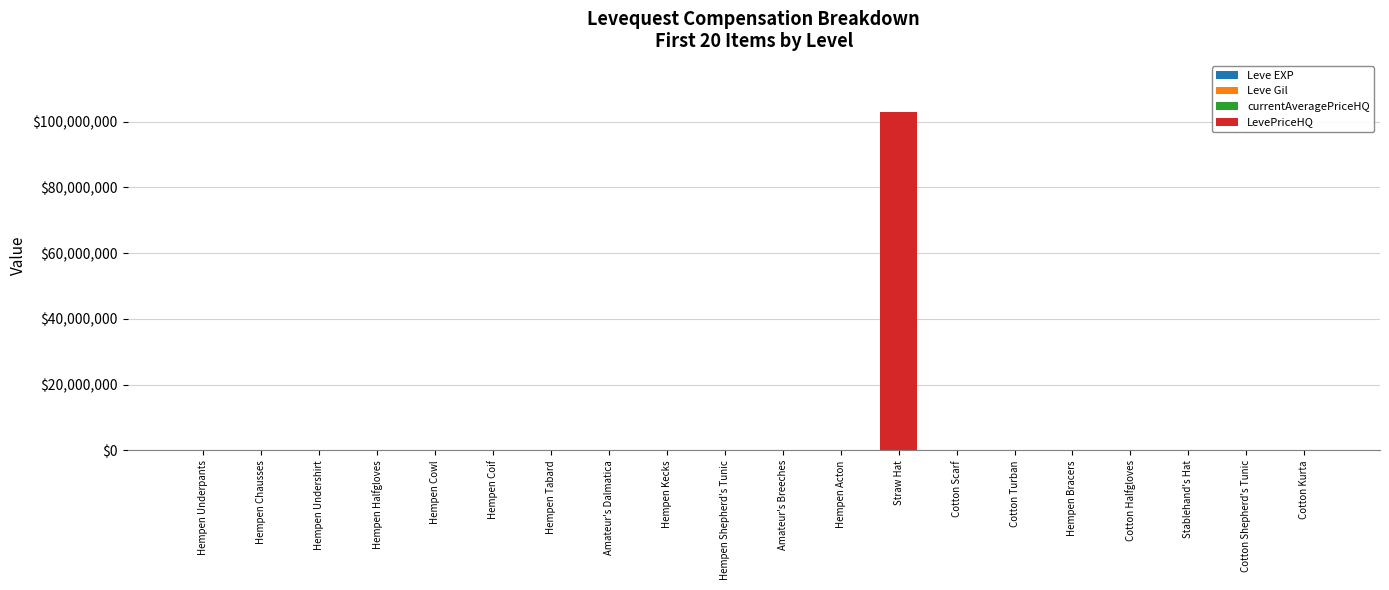

At which category is the sum across all series the highest?

Straw Hat